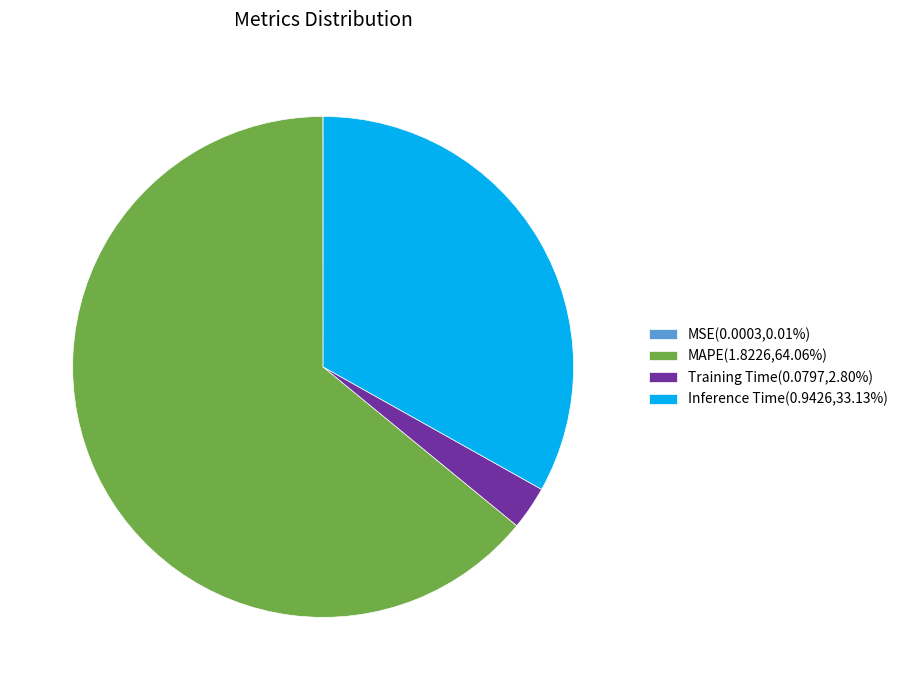

Is the sum of MAPE(1.8226,64.06%) and Inference Time(0.9426,33.13%) greater than half?

Yes